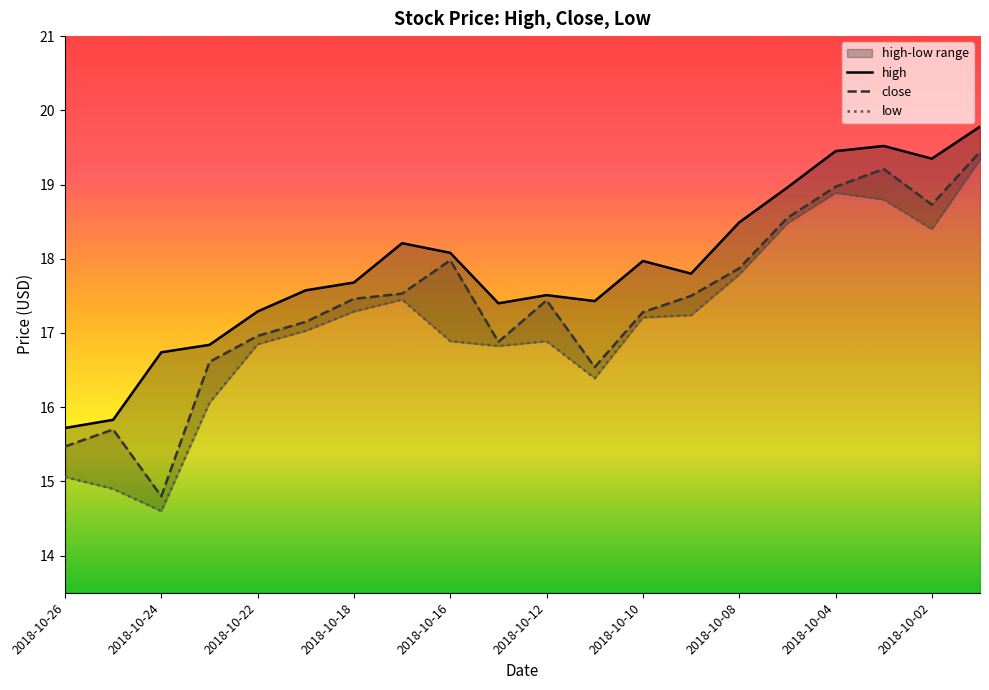

Which series has the largest total across all categories?

high